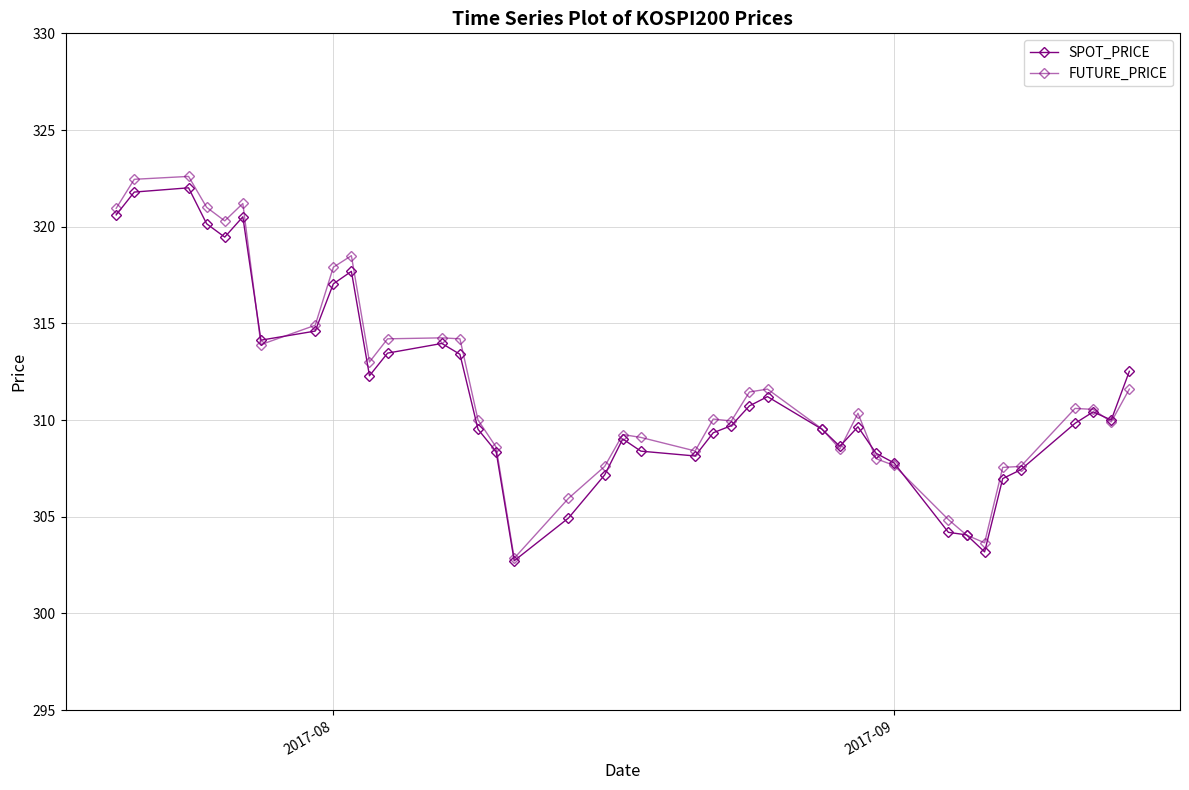

Does the chart display data point markers on the line(s)?

Yes